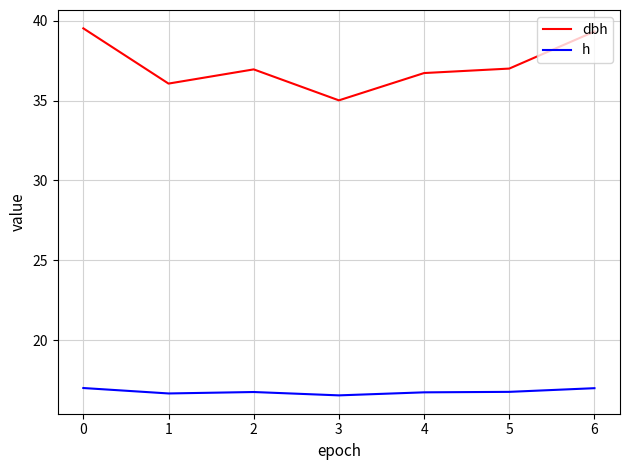

True or false: h has a value of 7.9 at 4.

False